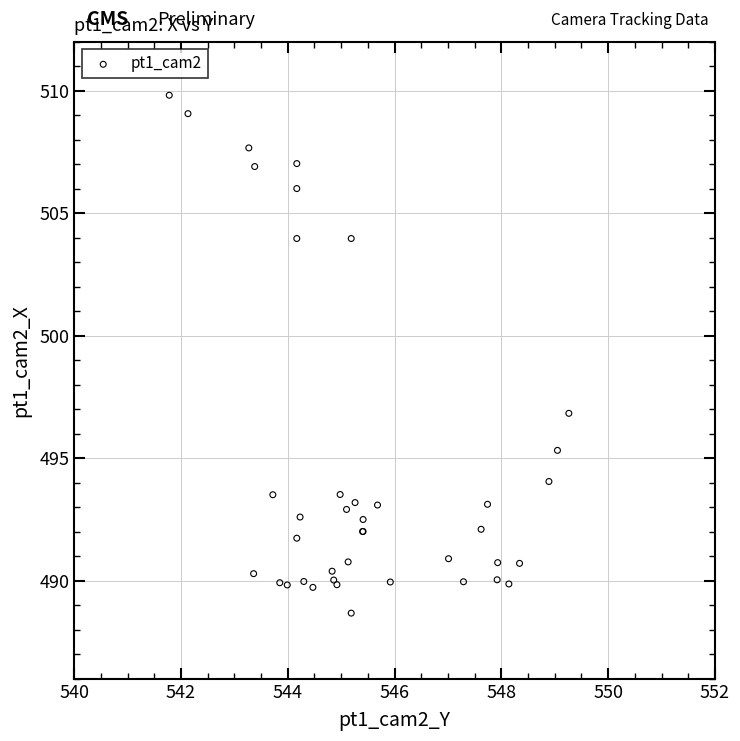

What Y value in the scatter plot is closest to 499?

496.8